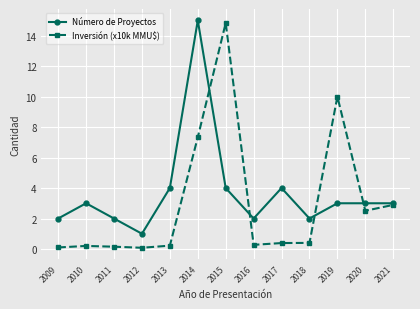

What is the minimum value for Inversión (x10k MMU$)?

0.1